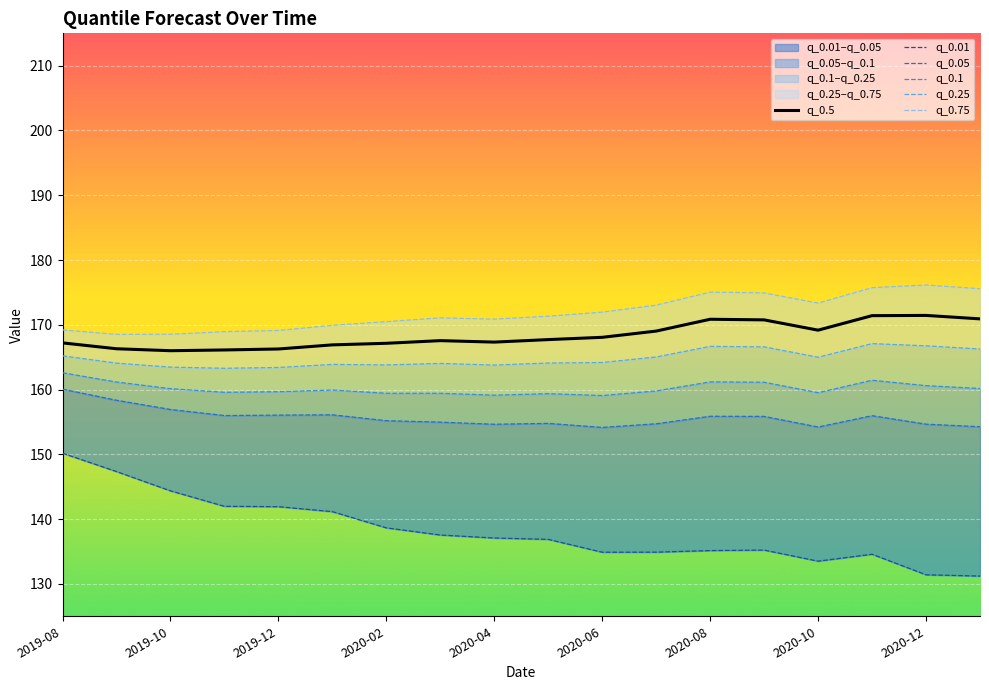

True or false: q_0.25 has a value of 163.4 at 2019-12.

True